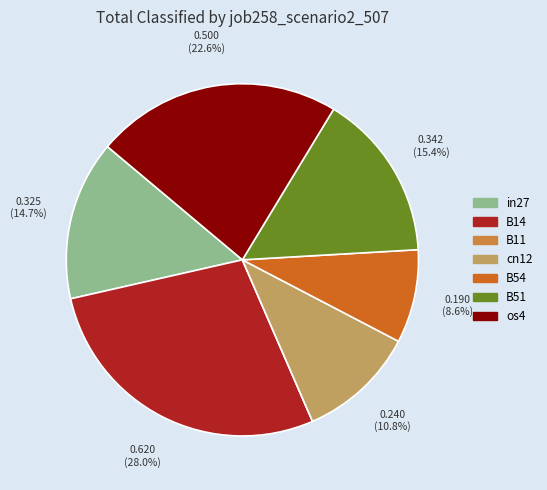

What percentage is the in27 slice, to the nearest percent?

15%